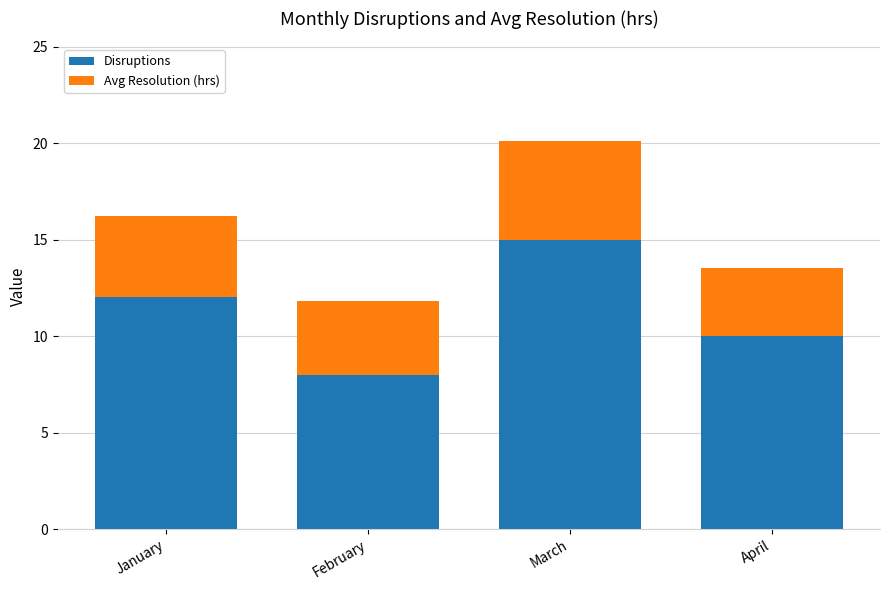

What is the difference between the Disruptions values at April and March?

5.0